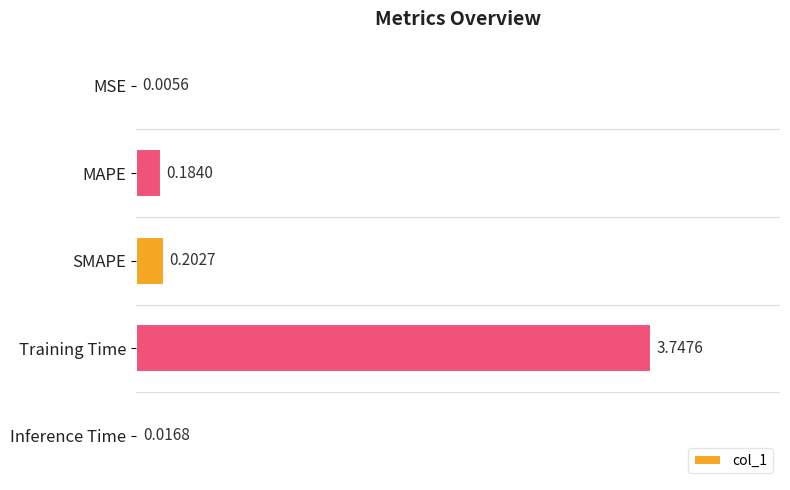

At which category does the chart reach its peak across all series?

Training Time